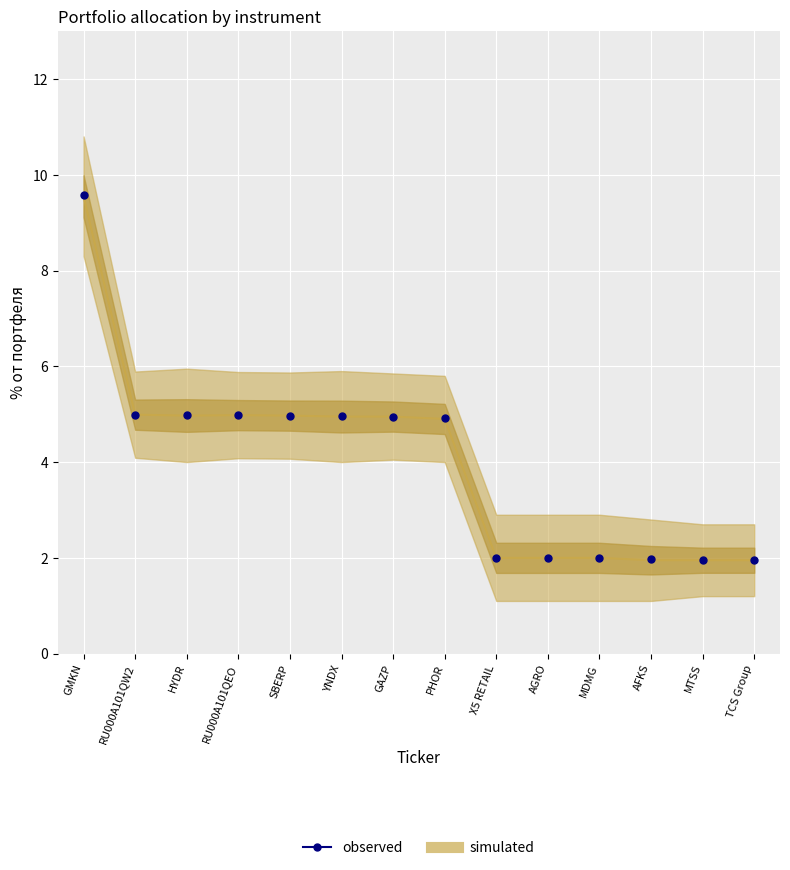

Which series has the largest total across all categories?

observed